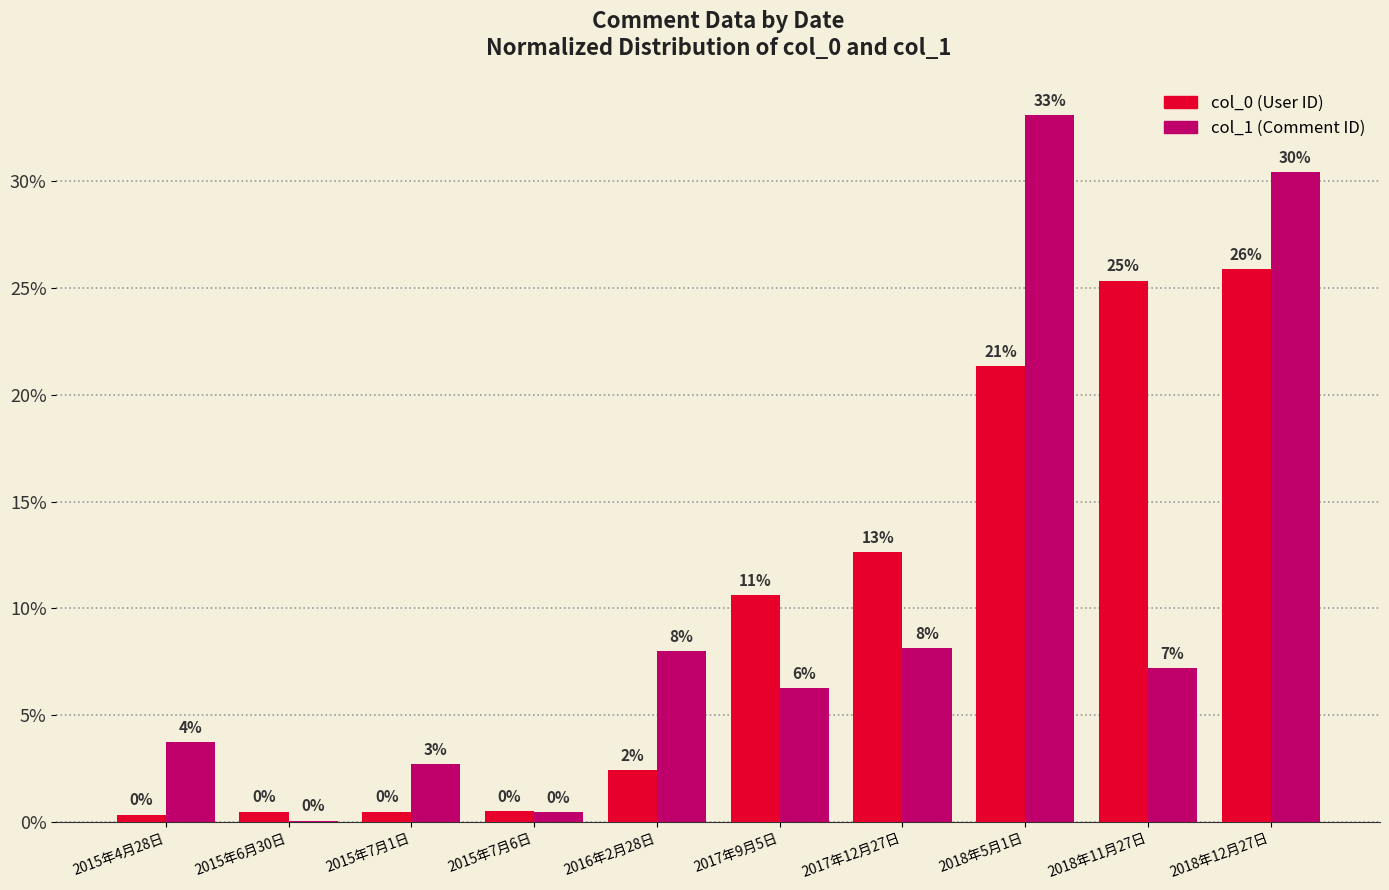

What is the maximum value shown in the chart?

33.1